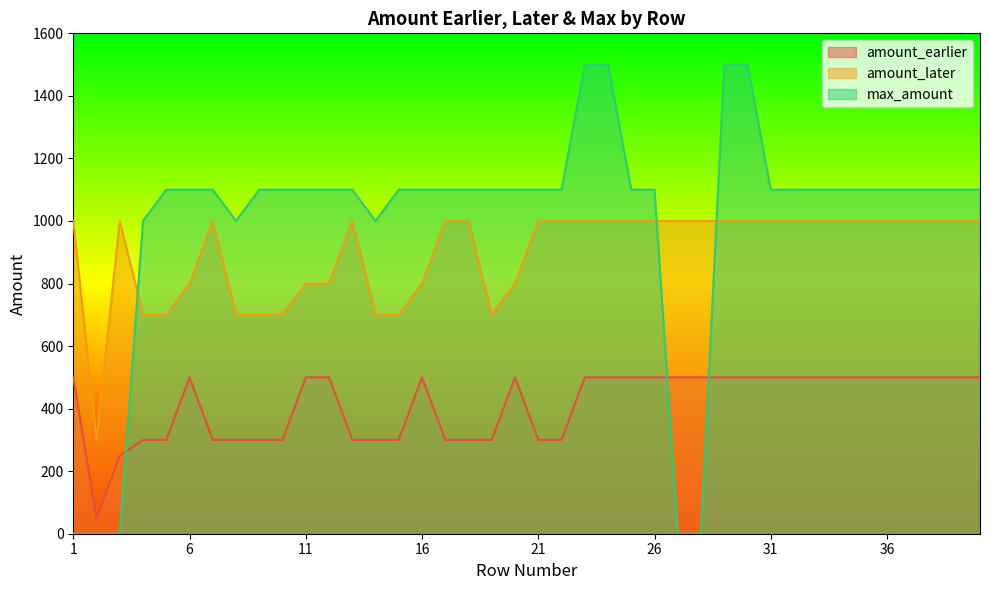

Reading right to left, extract all data points from this chart.

amount_earlier: 500	500	500	500	500	500	500	500	500	500	500	500	500	500	500	500	500	500	300	300	500	300	300	300	500	300	300	300	500	500	300	300	300	300	500	300	300	250	50	500
amount_later: 1000	1000	1000	1000	1000	1000	1000	1000	1000	1000	1000	1000	1000	1000	1000	1000	1000	1000	1000	1000	800	700	1000	1000	800	700	700	1000	800	800	700	700	700	1000	800	700	700	1000	300	1000
max_amount: 1100	1100	1100	1100	1100	1100	1100	1100	1100	1100	1500	1500	0	0	1100	1100	1500	1500	1100	1100	1100	1100	1100	1100	1100	1100	1000	1100	1100	1100	1100	1100	1000	1100	1100	1100	1000	0	0	0